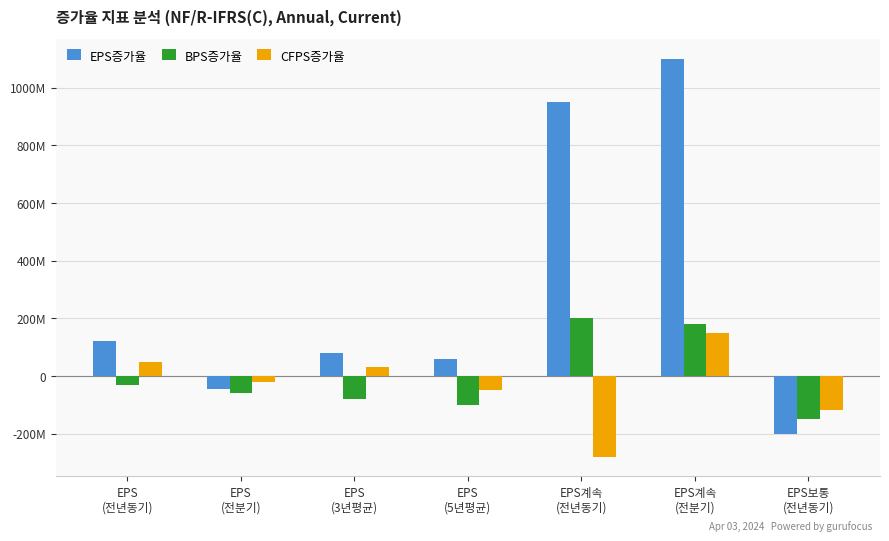

Which series has the widest spread of values?

EPS증가율